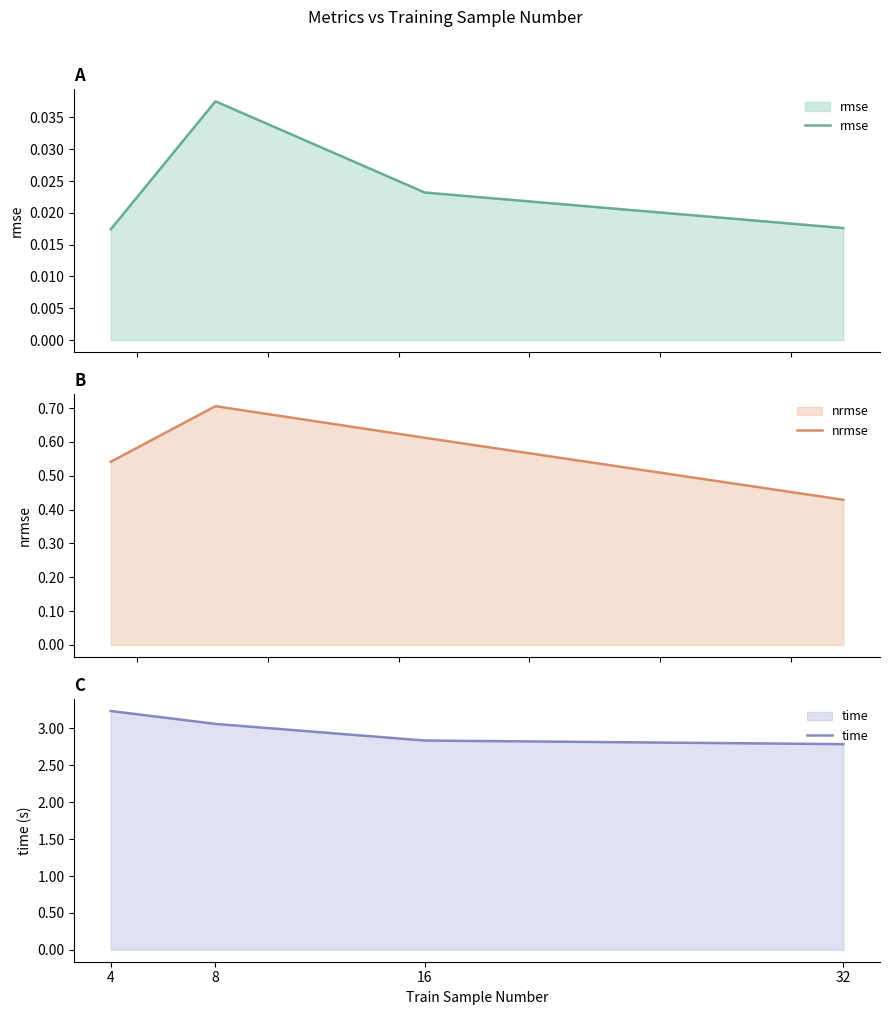

Reading right to left, what are all the values shown in this chart?

rmse: 32=0.0	16=0.0	8=0.0	4=0.0
nrmse: 32=0.4	16=0.6	8=0.7	4=0.5
time: 32=2.8	16=2.8	8=3.1	4=3.2